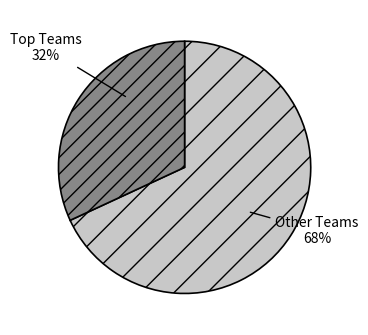

Is there any slice that represents more than half of the pie?

Yes